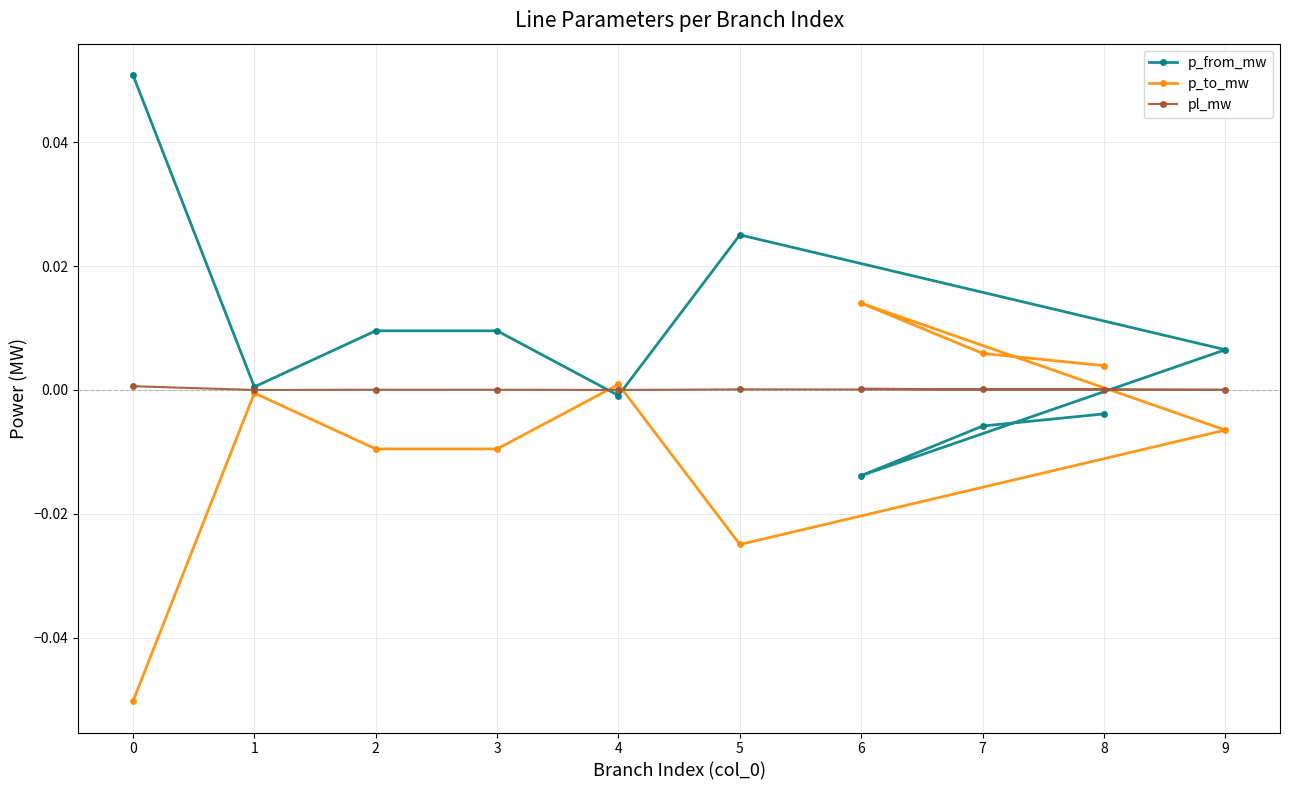

Where does the p_to_mw series first go above 0?

4